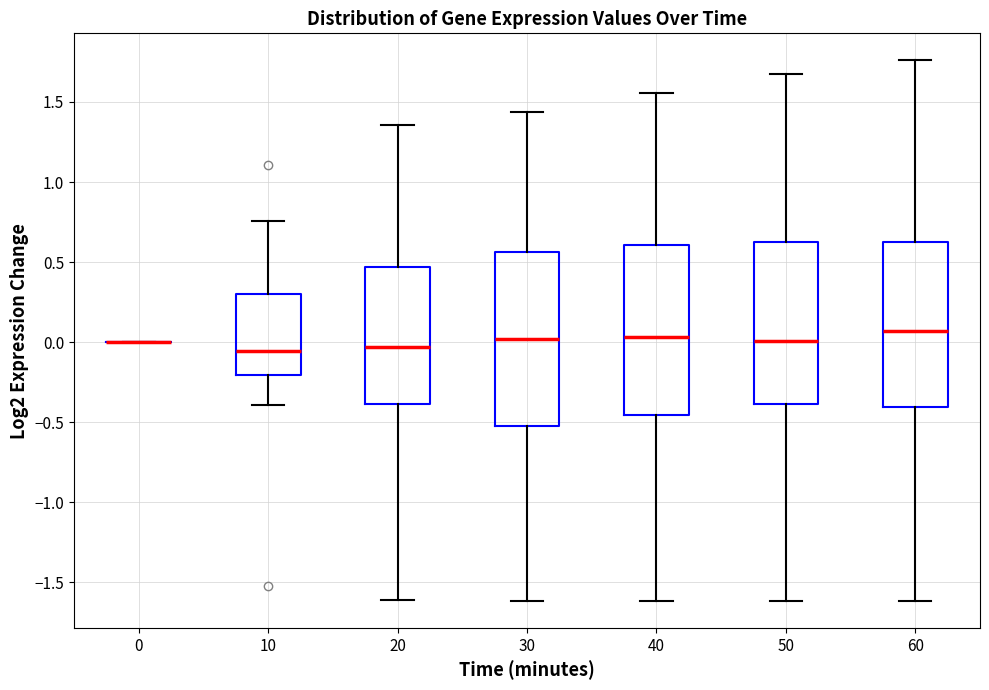

Reading left to right, transcribe this box plot: for each box, give where its median line is, the range the box spans, and where its two whiskers end, as read against the y-axis. The values are not printed on the chart, so give them approximately, as read against the axis.

0: box collapsed to a line at 0.00, whiskers 0.00 to 0.00
10: median -0.05, box -0.20 to 0.30, whiskers -0.40 to 0.75
20: median -0.05, box -0.40 to 0.45, whiskers -1.60 to 1.35
30: median 0.00, box -0.50 to 0.55, whiskers -1.60 to 1.45
40: median 0.05, box -0.45 to 0.60, whiskers -1.60 to 1.55
50: median 0.00, box -0.40 to 0.60, whiskers -1.60 to 1.65
60: median 0.05, box -0.40 to 0.60, whiskers -1.60 to 1.75